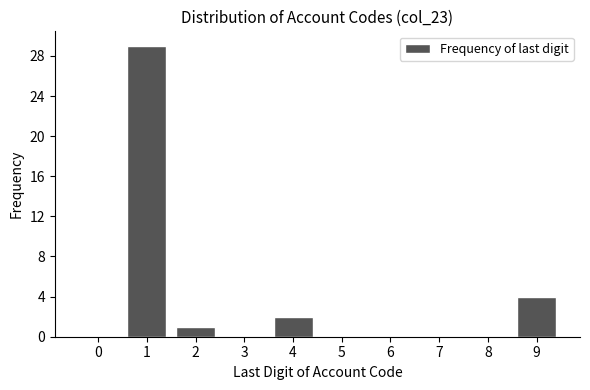

Reading left to right, transcribe all the data shown in this chart.

0=0	1=29	2=1	3=0	4=2	5=0	6=0	7=0	8=0	9=4